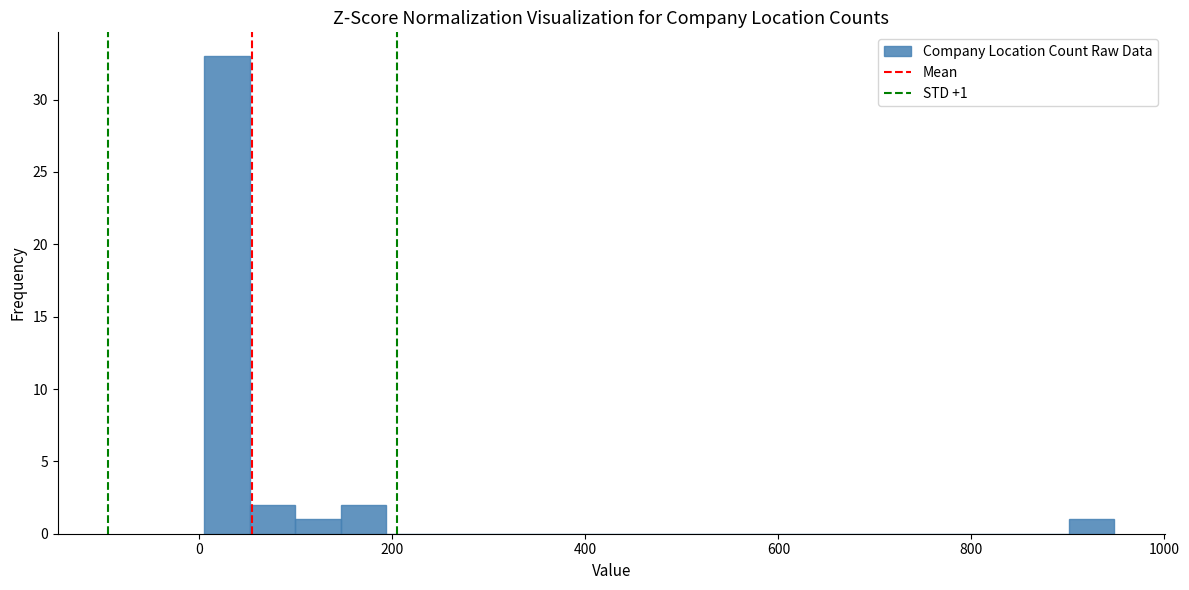

Around what value on the x-axis is the tallest bar? Give the approximate position of its centre, as read against the axis.

20